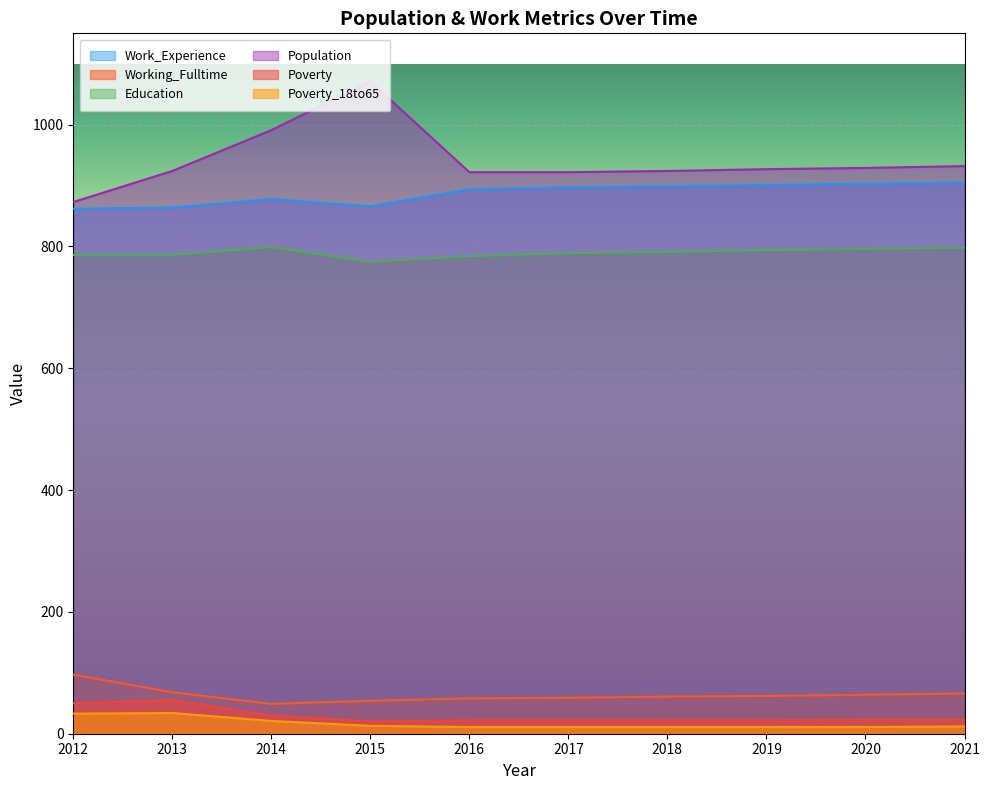

Which series has the largest total across all categories?

Population